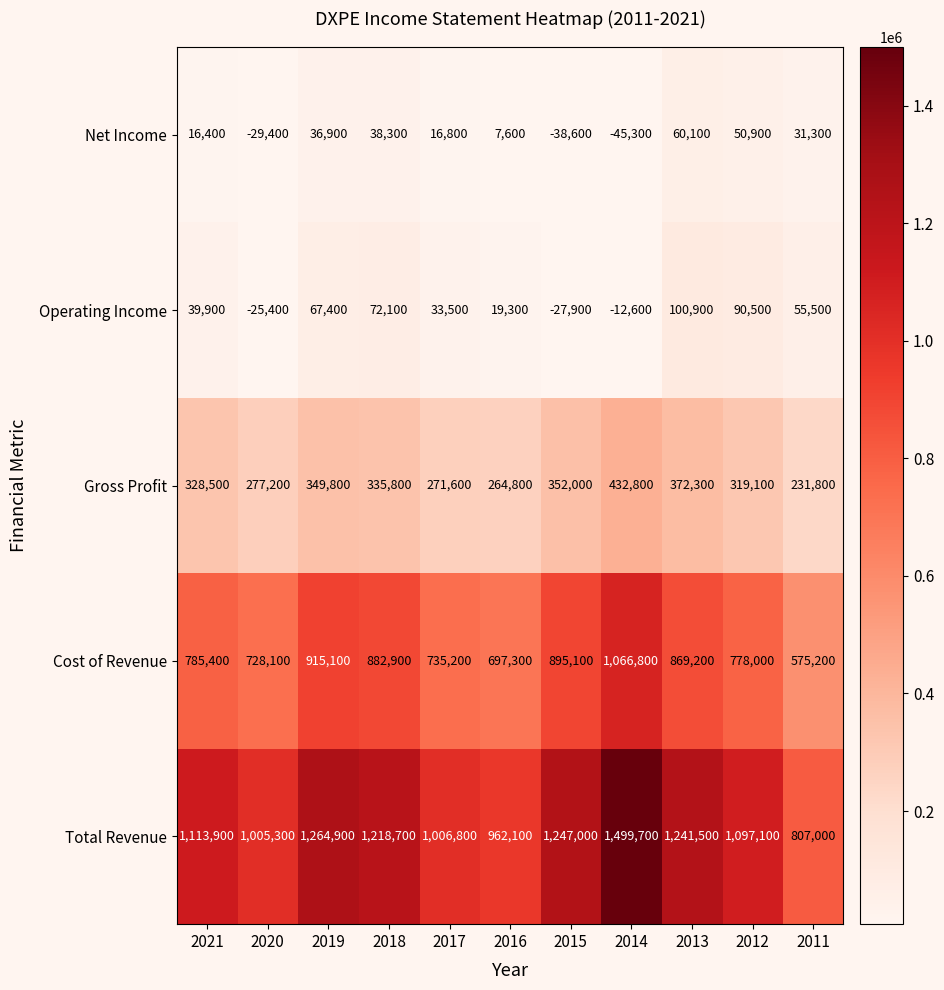

Count the number of data series in this chart.

5